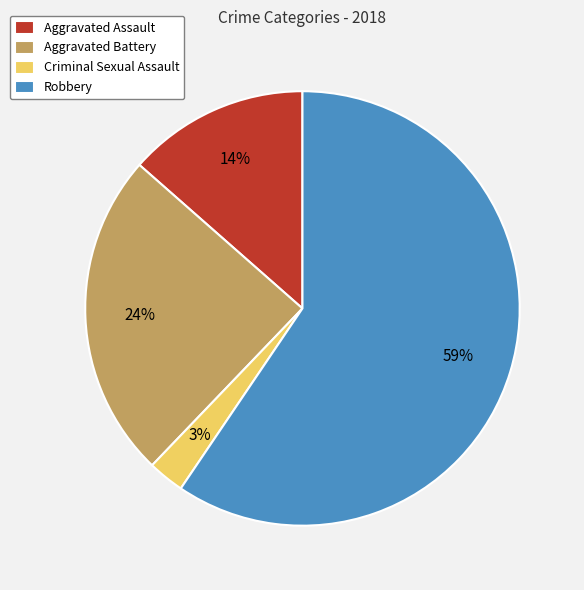

To the nearest percent, what is the average slice percentage?

25%